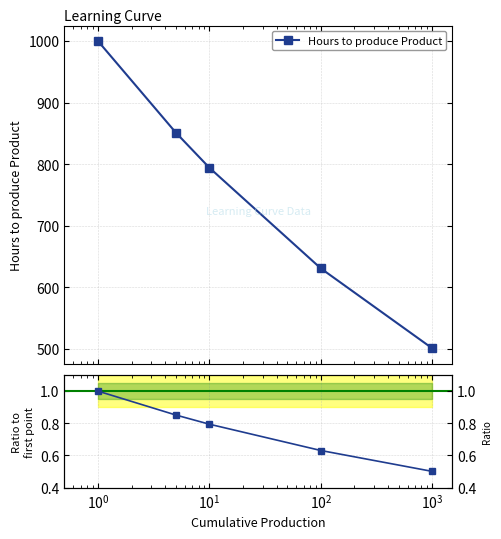

Rank the series by their average value, from lowest to highest.

Ratio to first point, Hours to produce Product